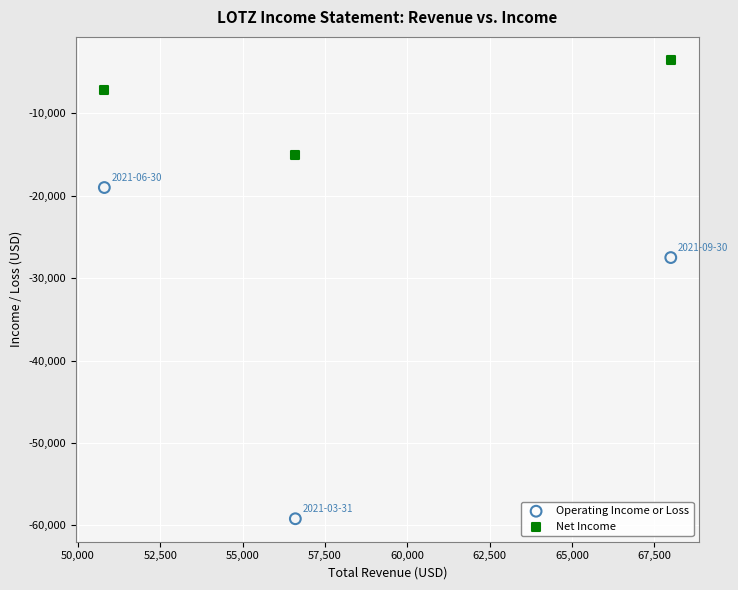

Across all data points, what is the average X value?

58467